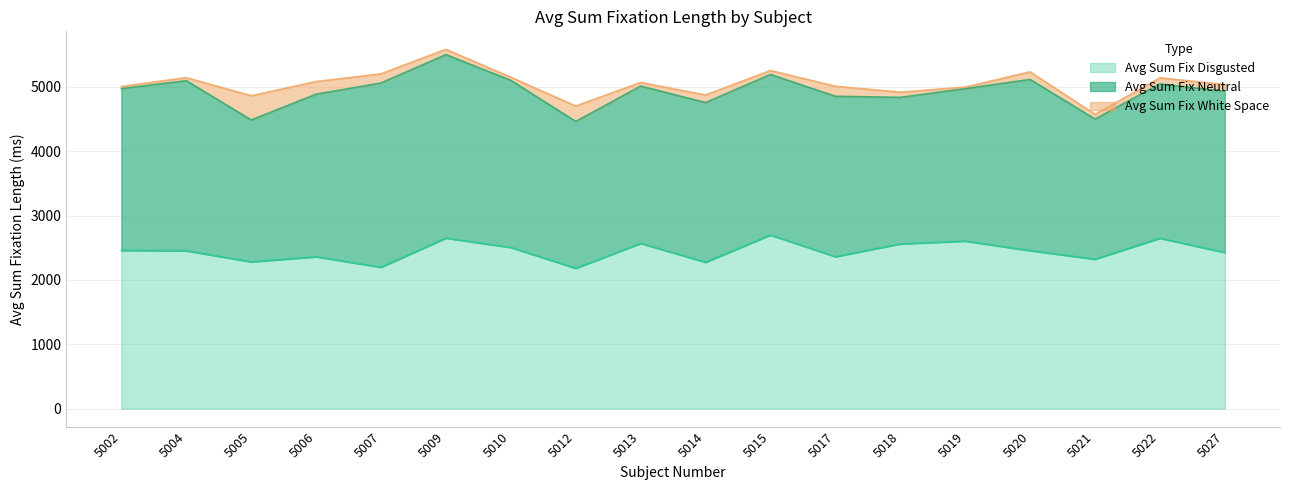

At which category does avg_sum_fix_White_Space reach its first local valley?

5010